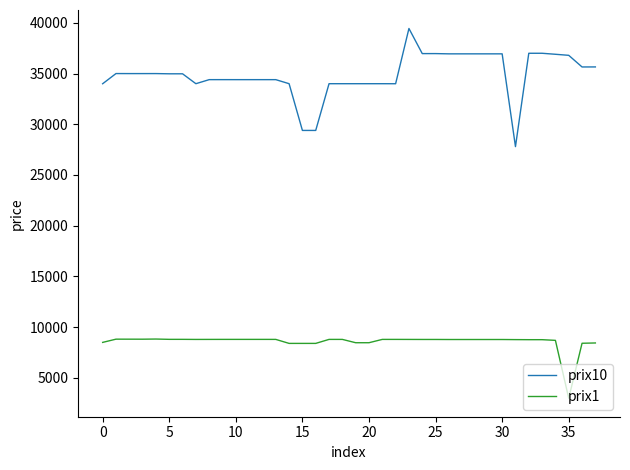

What is the sum of all prix10 values?

1325983